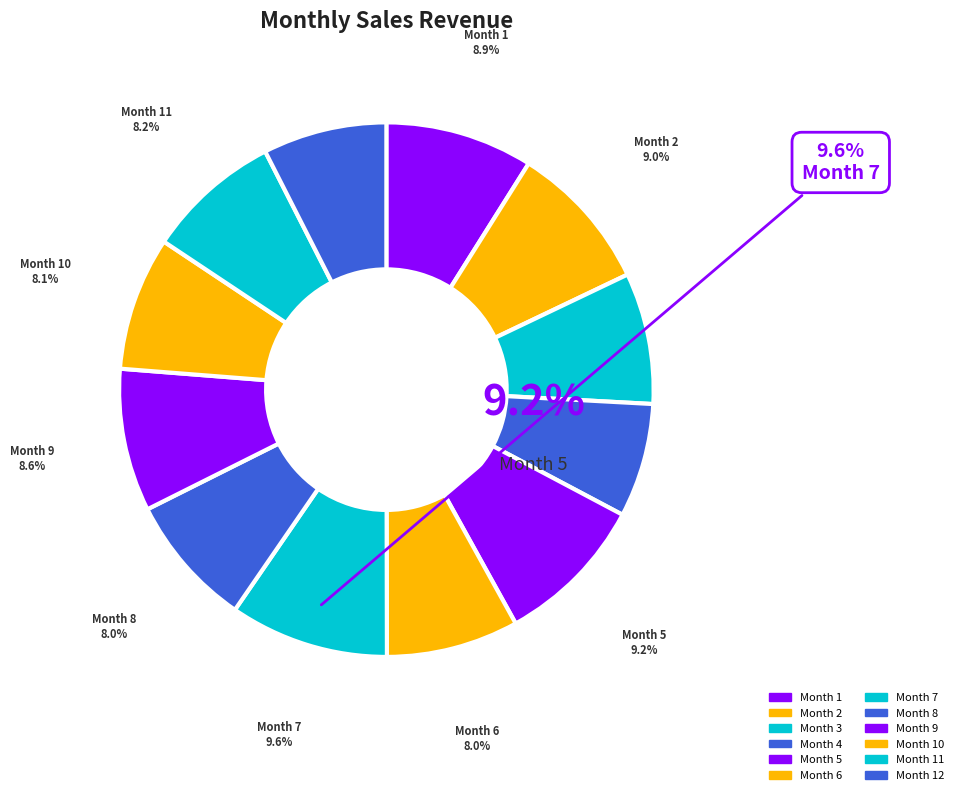

What portion of the pie excludes 10?

91.9%